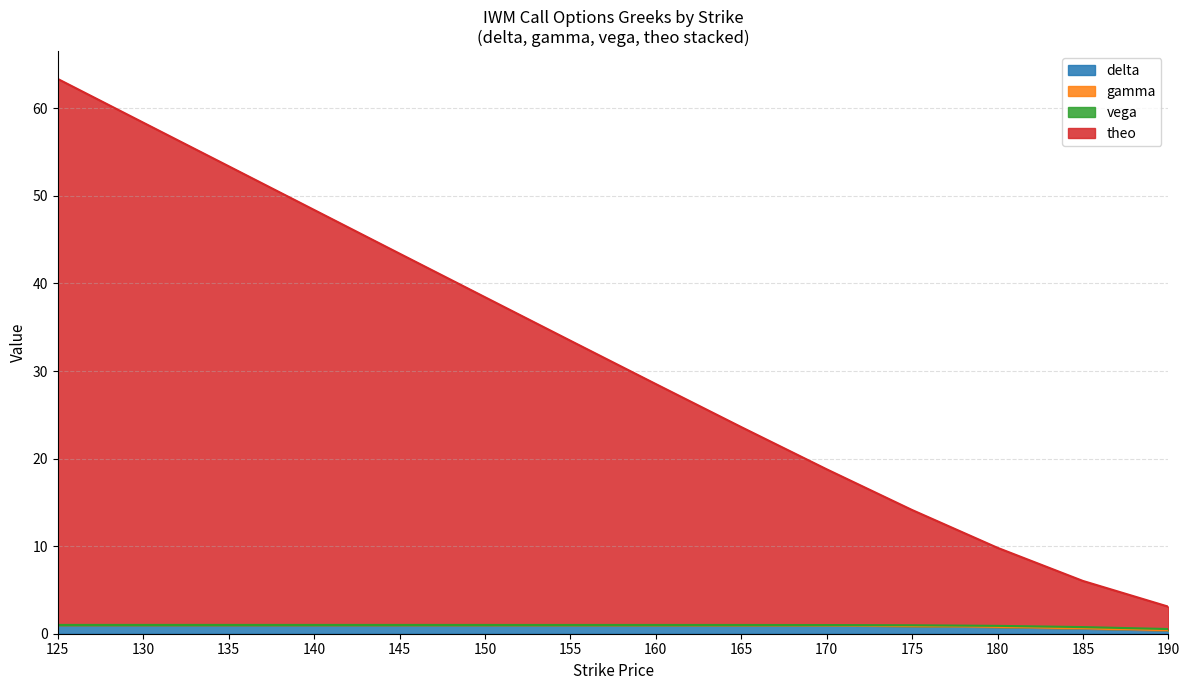

Count the number of categories in the chart.

14